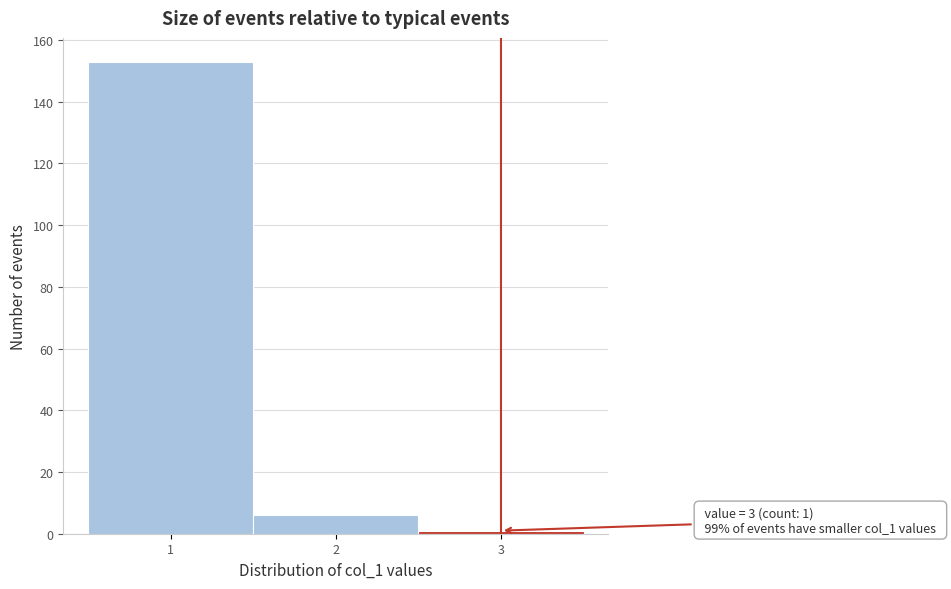

Over which range of the x-axis is the bar tallest?

0.5 to 1.5